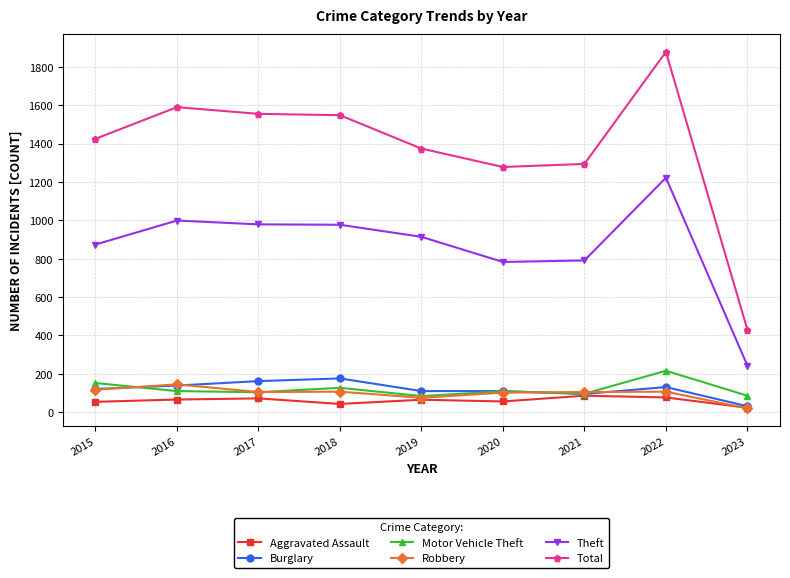

Is the value of Motor Vehicle Theft at 2015 greater than the value of Aggravated Assault at 2023?

Yes